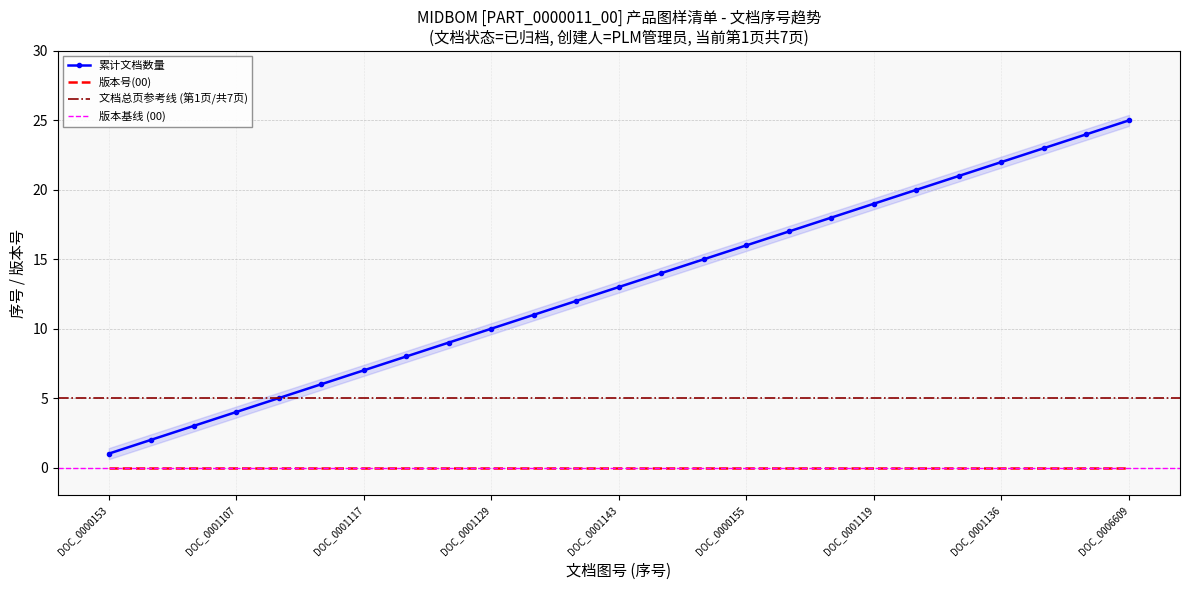

The value at DOC_0001129 is 10. True or false?

True